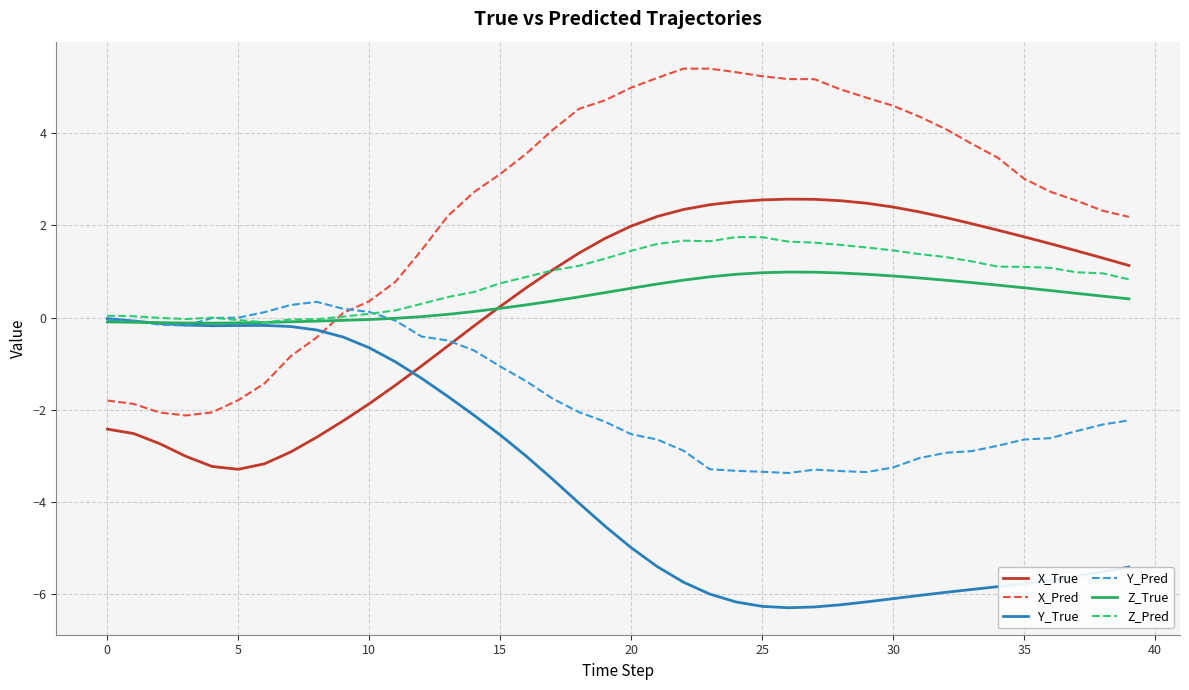

Which series has the largest total across all categories?

X_Pred